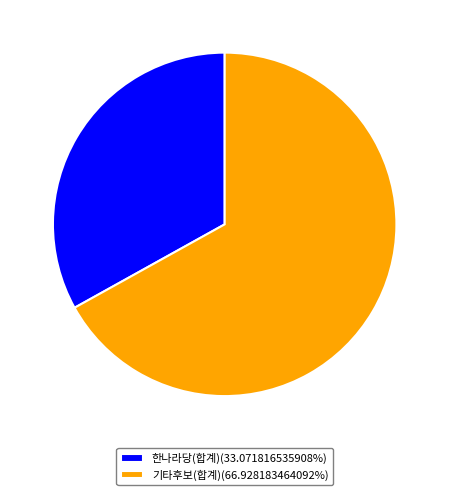

Does 한나라당(합계)(33.071816535908%) account for over 50% of the chart?

No